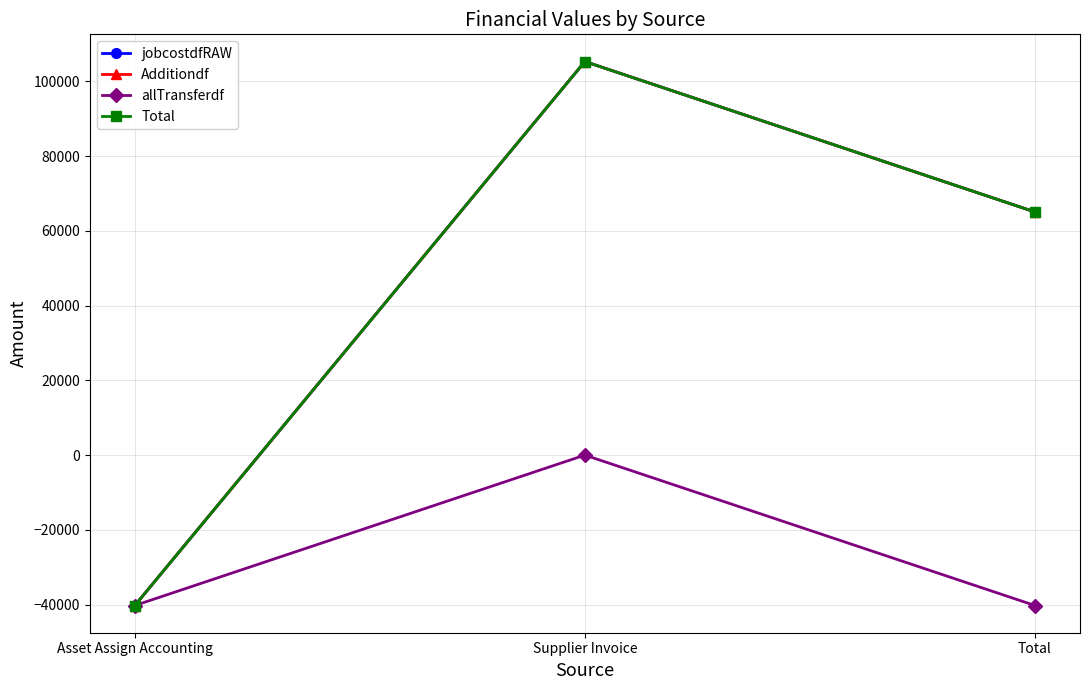

What is the value of the jobcostdfRAW point at the 1st from the left?

-40261.6